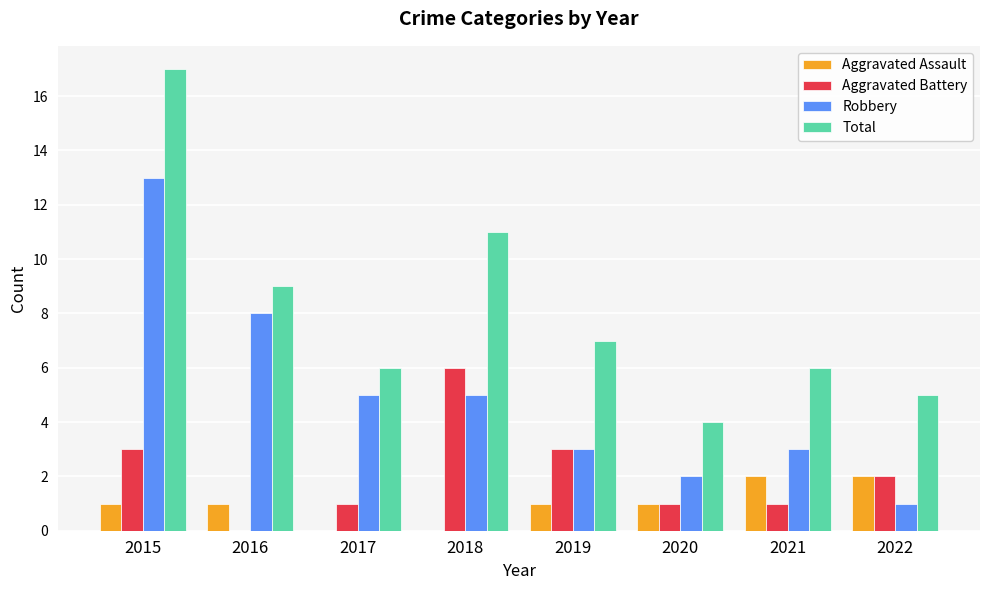

What is the sum of all Total values?

65